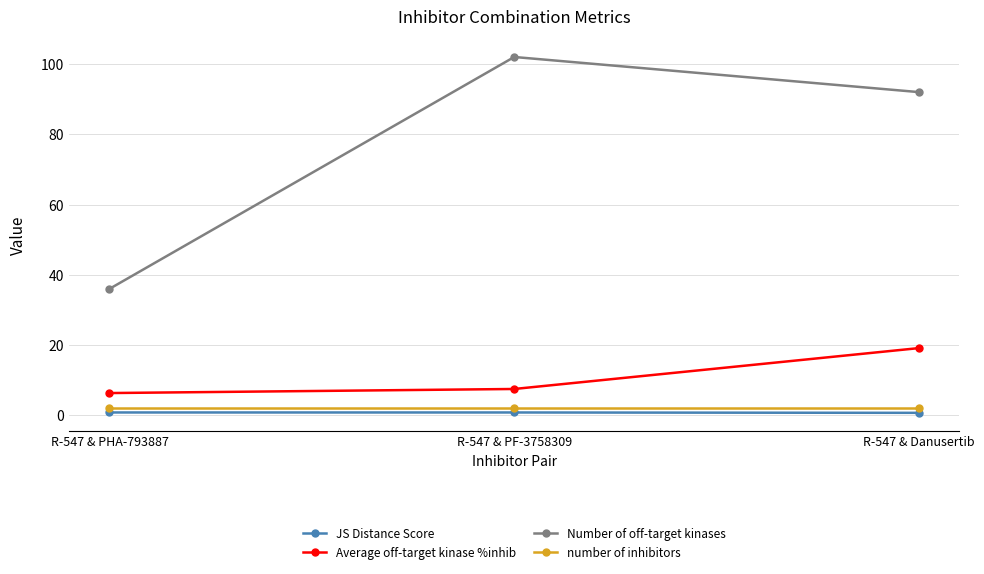

What are all the series names shown in the legend?

JS Distance Score, Average off-target kinase %inhib, Number of off-target kinases, number of inhibitors